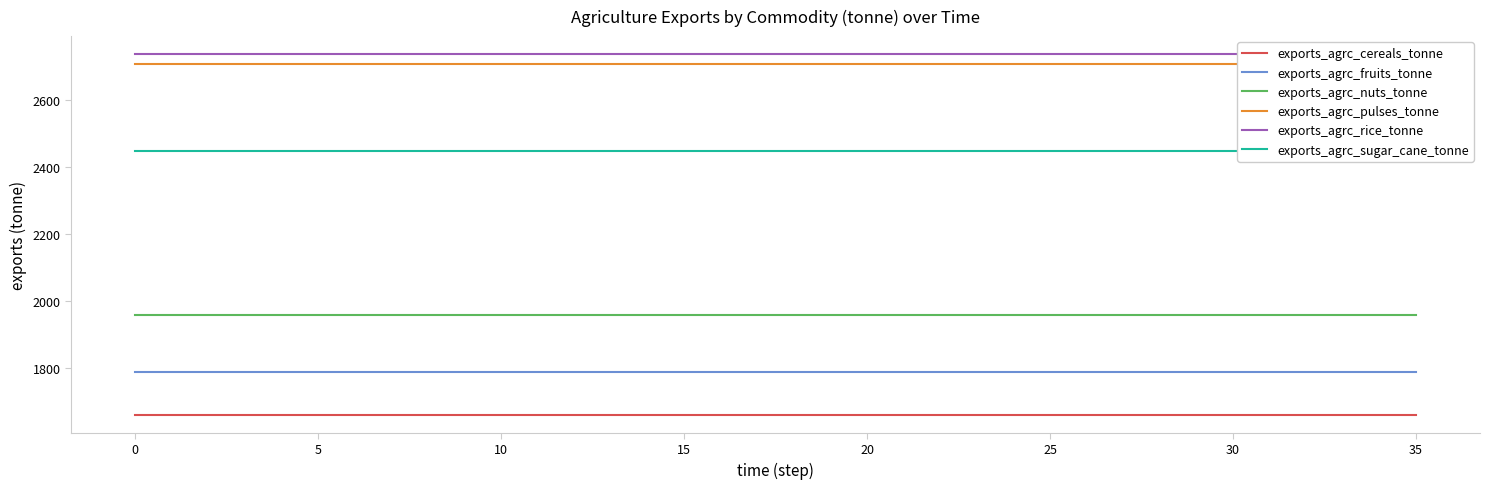

True or false: exports_agrc_nuts_tonne has more than 2 interior local peaks.

False